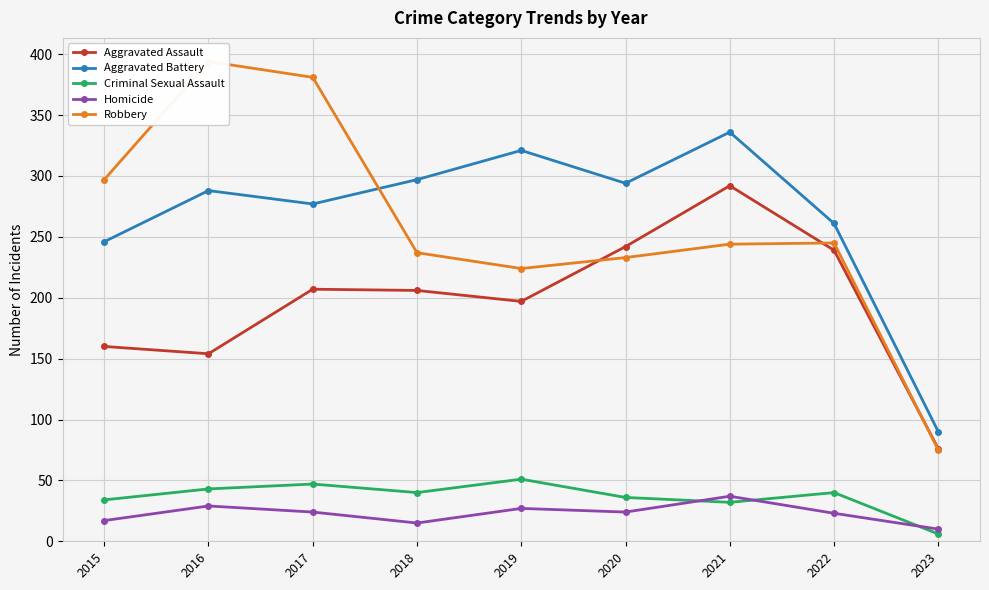

Which has a higher value, 2018 or 2016?

2018